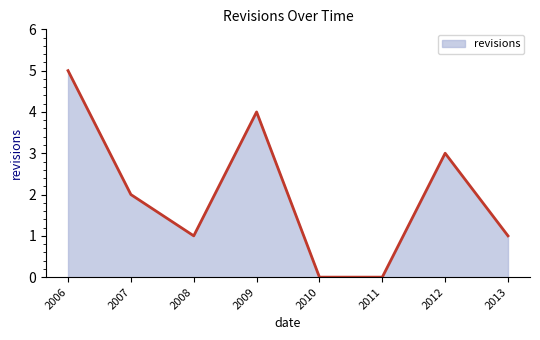

Which has a higher value, 2010 or 2006?

2006